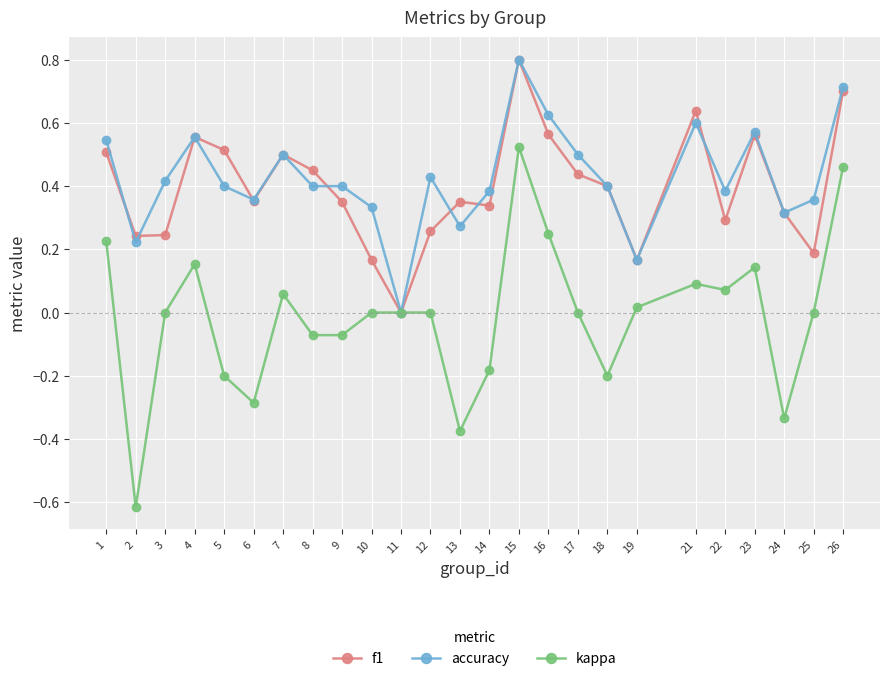

At which category does accuracy reach its first local valley?

2